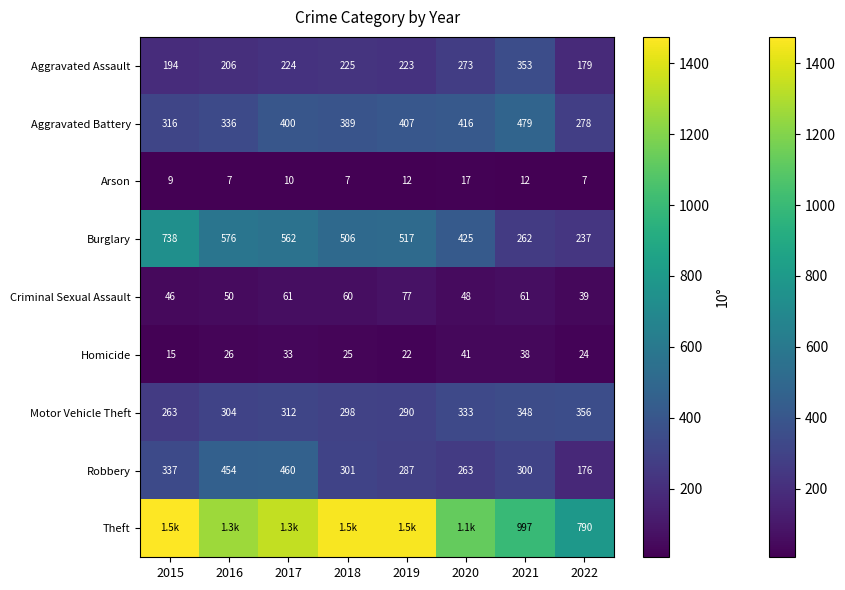

At which category is the sum across all series the highest?

2017